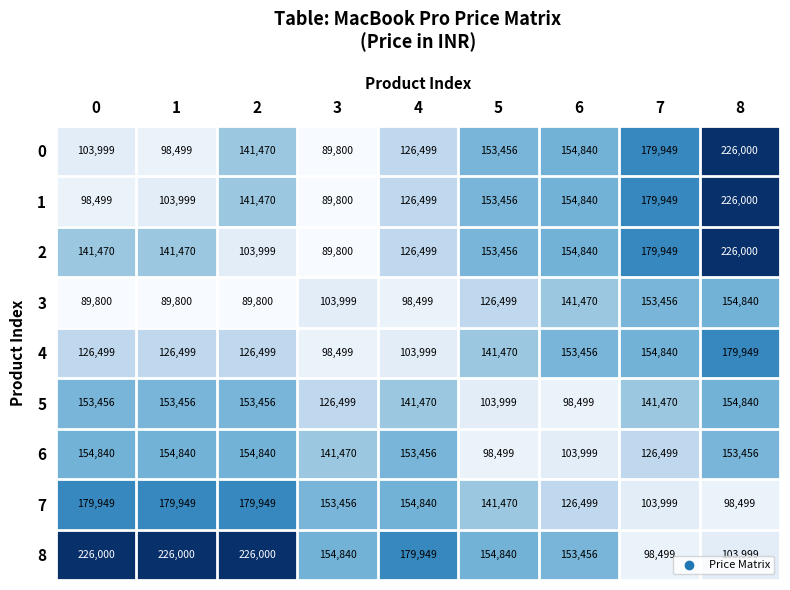

How many categories are shown in the chart?

9